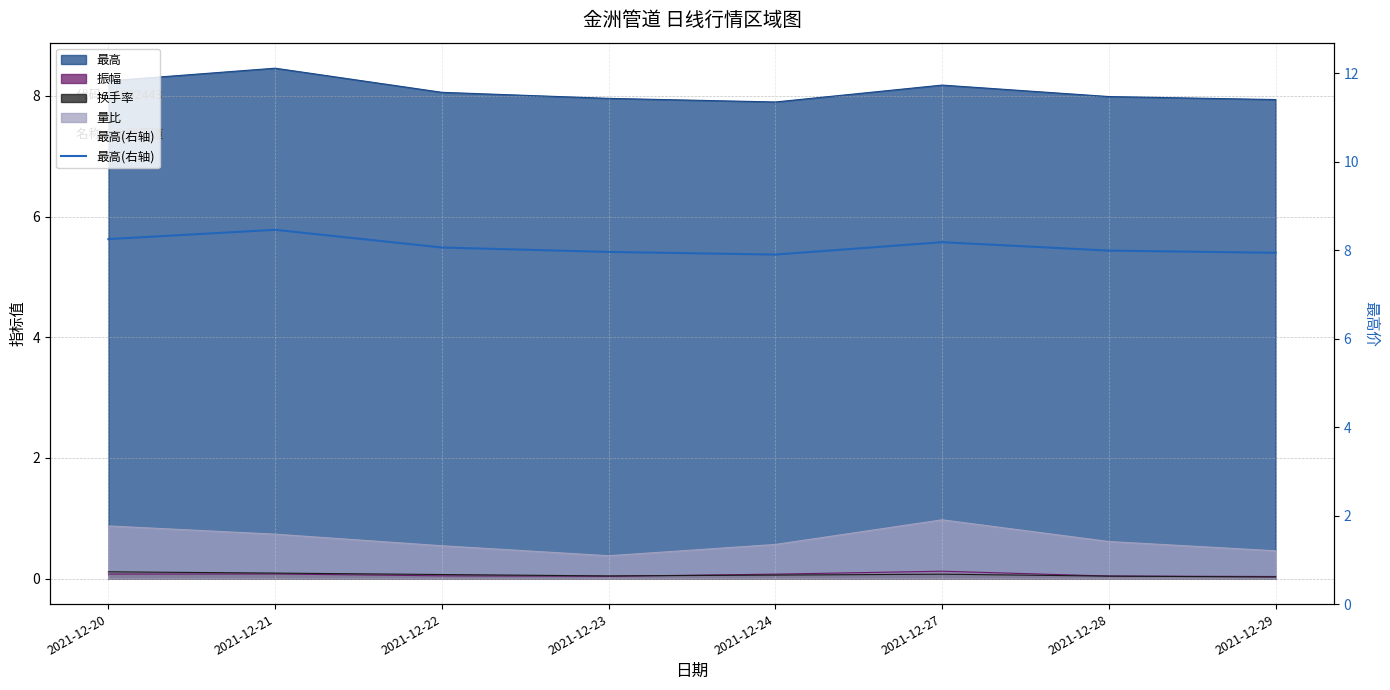

List the labels in order of value, smallest first.

2021-12-24, 2021-12-29, 2021-12-23, 2021-12-28, 2021-12-22, 2021-12-27, 2021-12-20, 2021-12-21